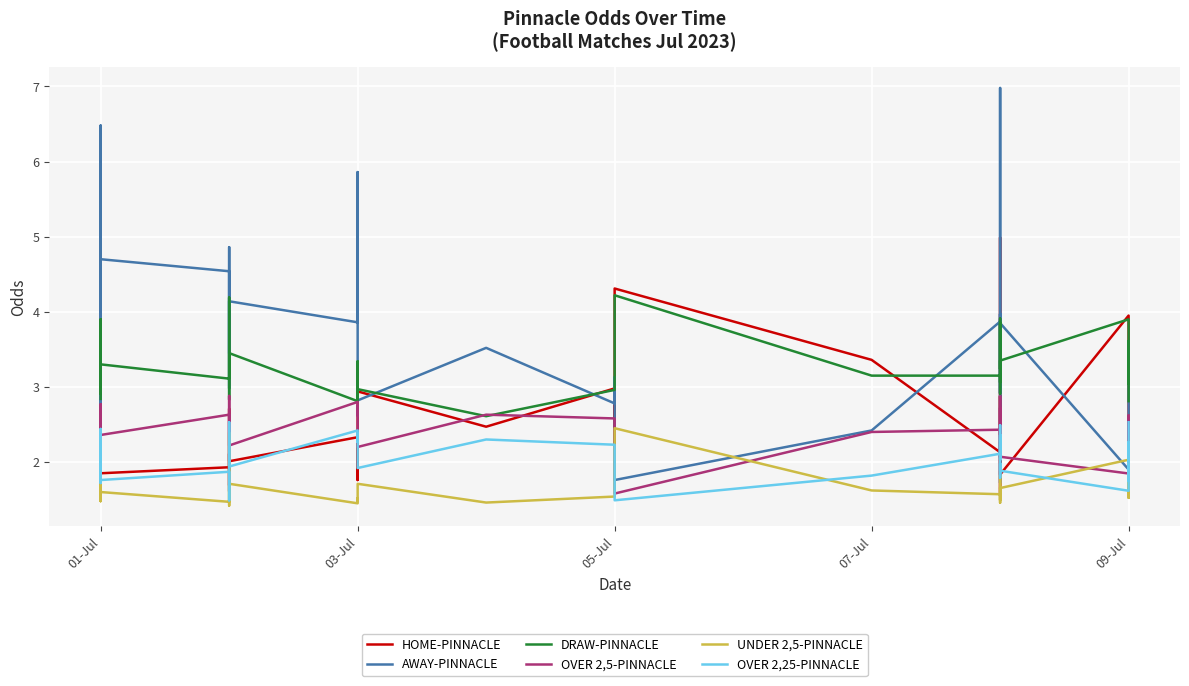

Which series has the widest spread of values?

AWAY-PINNACLE